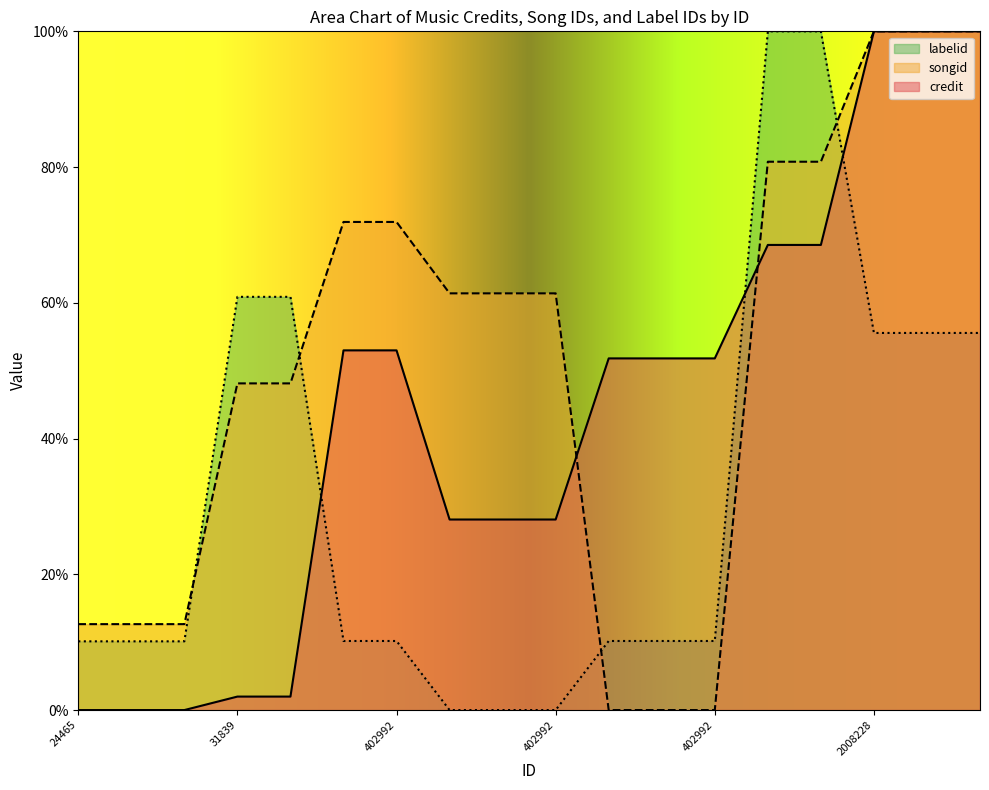

How many values in the credit series exceed 0?

15